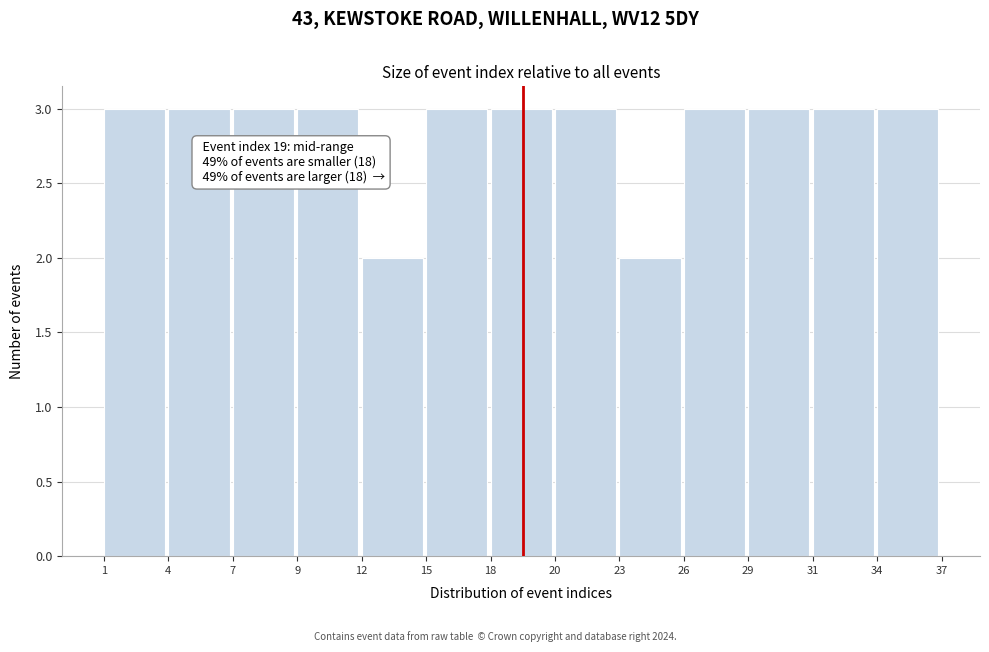

Reading left to right, what are all the values shown in this chart?

1=3	4=3	7=3	9=3	12=2	15=3	18=3	20=3	23=2	26=3	29=3	31=3	34=3